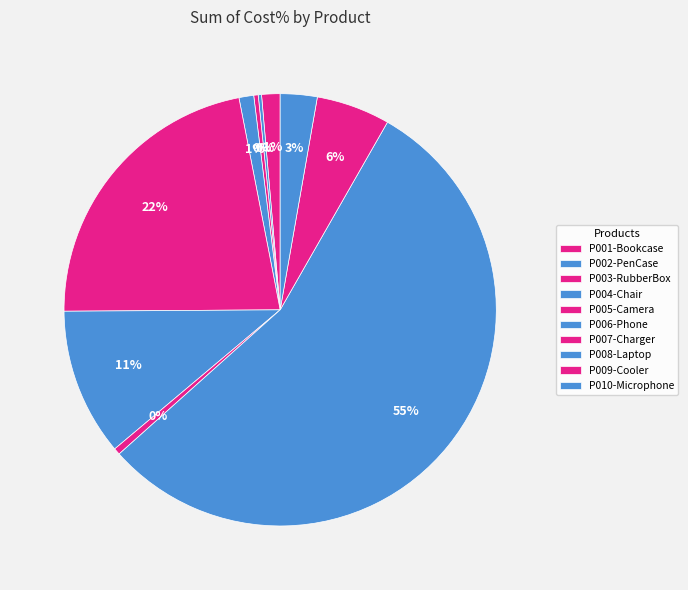

Rank the categories by value from highest to lowest.

P008-Laptop, P005-Camera, P006-Phone, P009-Cooler, P010-Microphone, P001-Bookcase, P004-Chair, P007-Charger, P003-RubberBox, P002-PenCase